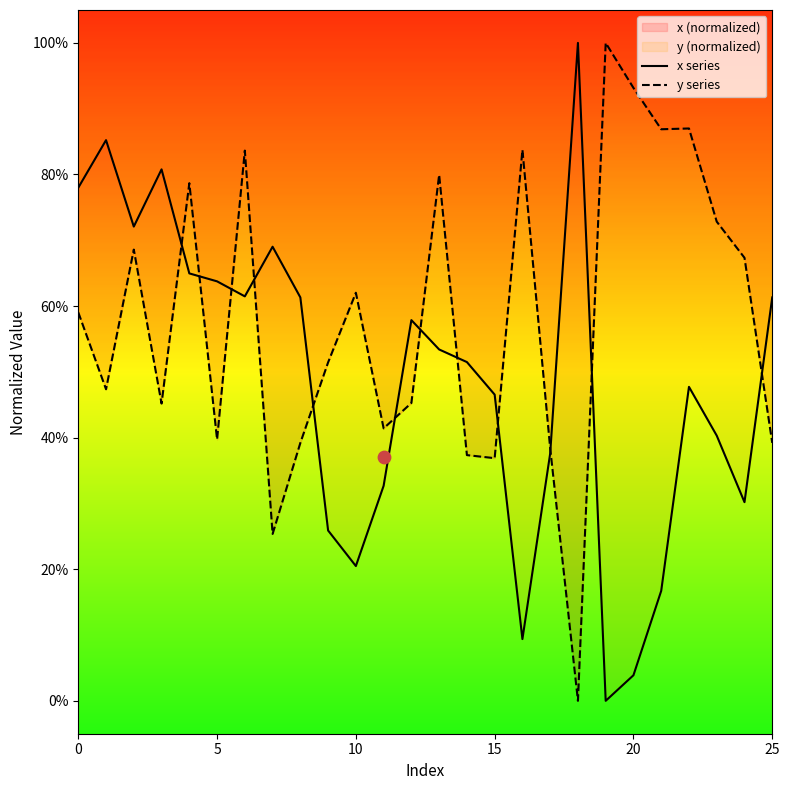

Which series has the largest total across all categories?

y series